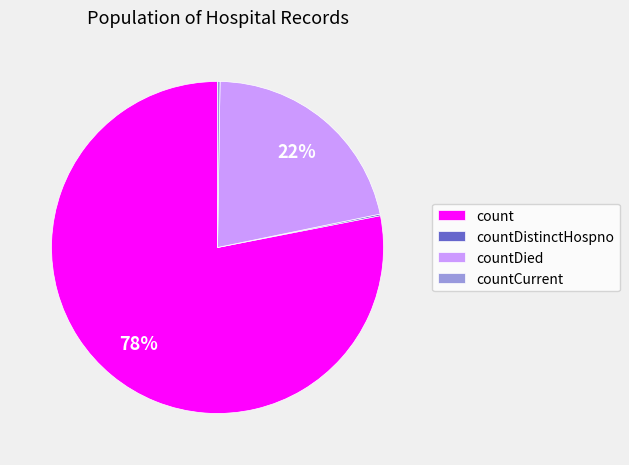

Does count represent more than half of the total?

Yes